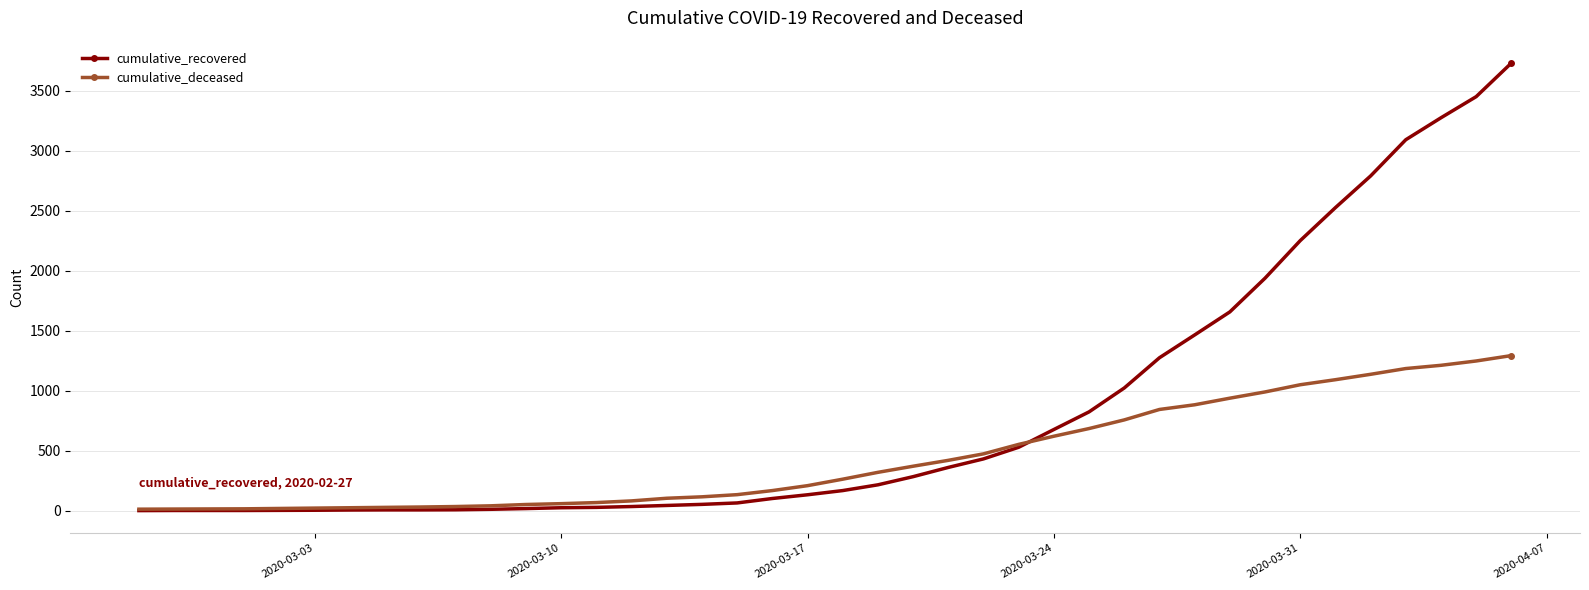

Which series has the largest total across all categories?

cumulative_recovered